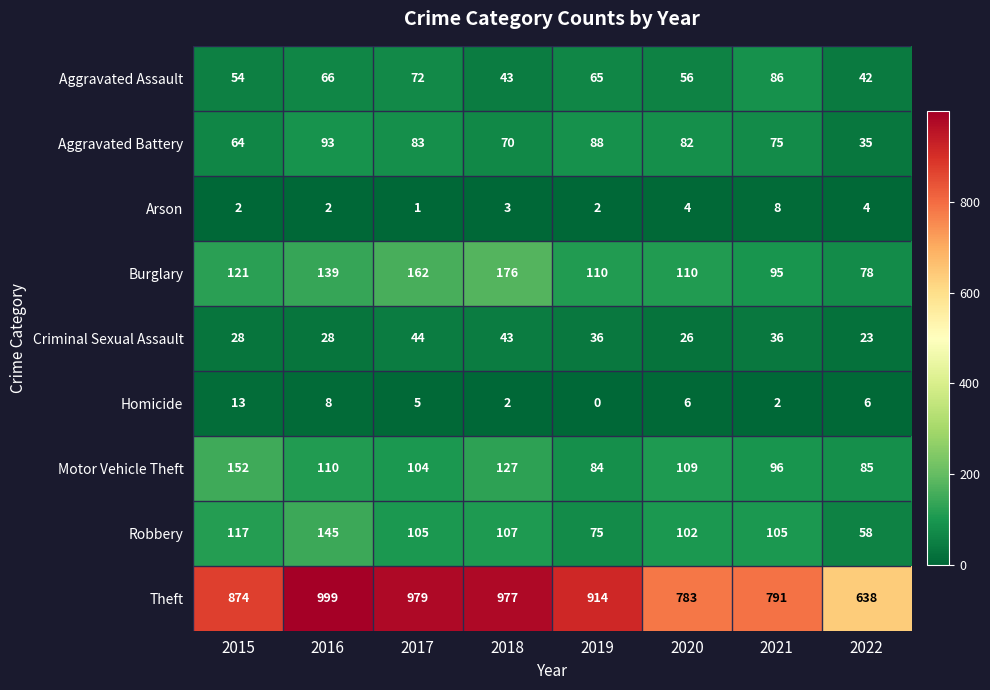

Where does the Criminal Sexual Assault series first go above 36?

2017